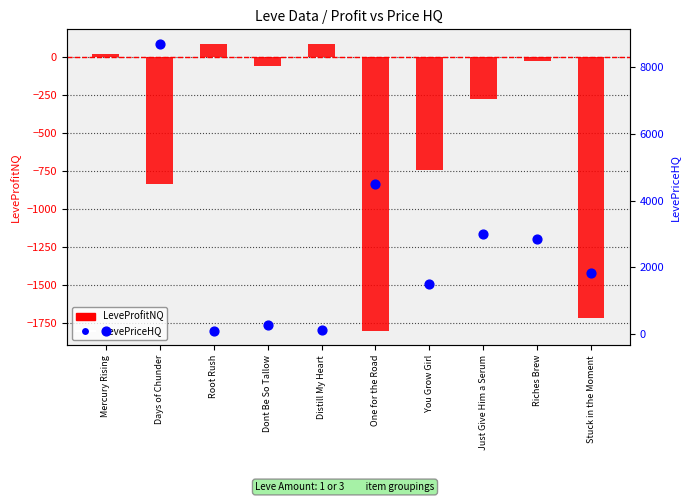

What is the total value across all series at Dont Be So Tallow?

225.4